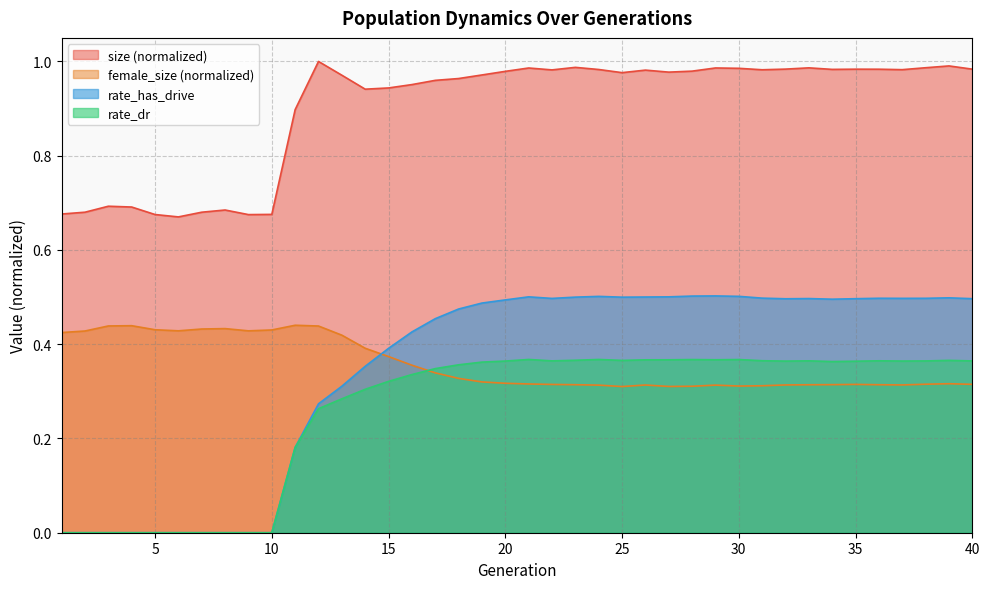

True or false: rate_dr has a value of 0.3 at 9.

False